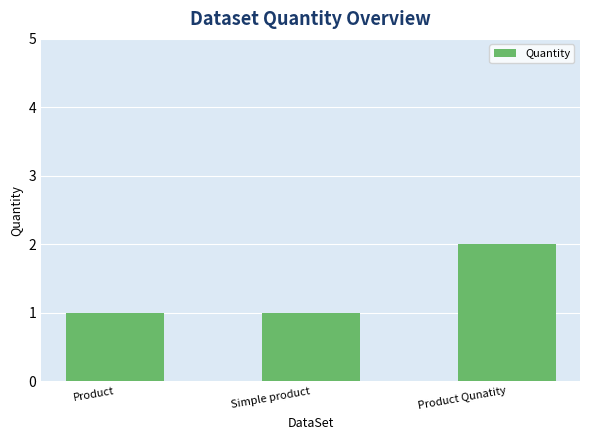

Reading left to right, list all the values displayed in this chart.

1	1	2